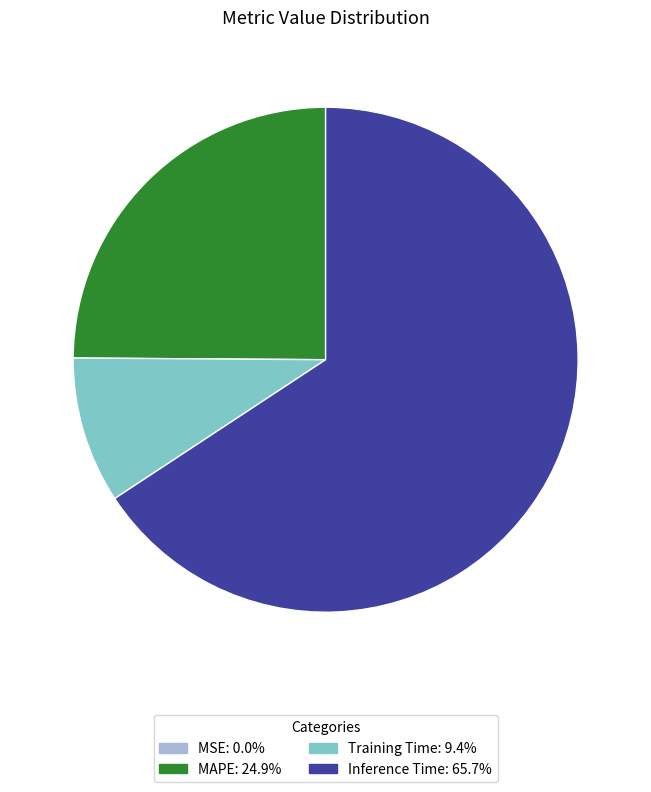

Does any single category account for the majority?

Yes